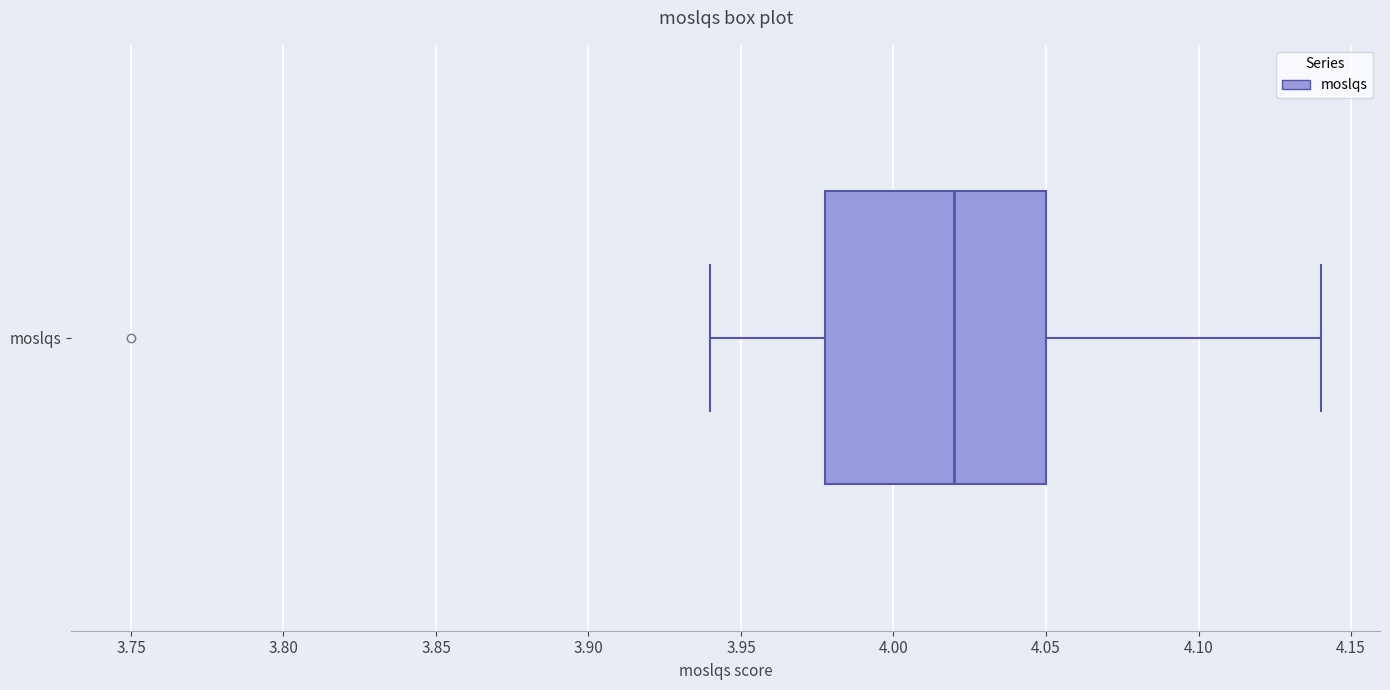

Transcribe this box plot: give where the median line is, the range the box spans, and where the two whiskers end, as read against the x-axis. The values are not printed on the chart, so give them approximately, as read against the axis.

median 4.02, box 3.98 to 4.05, whiskers 3.94 to 4.14